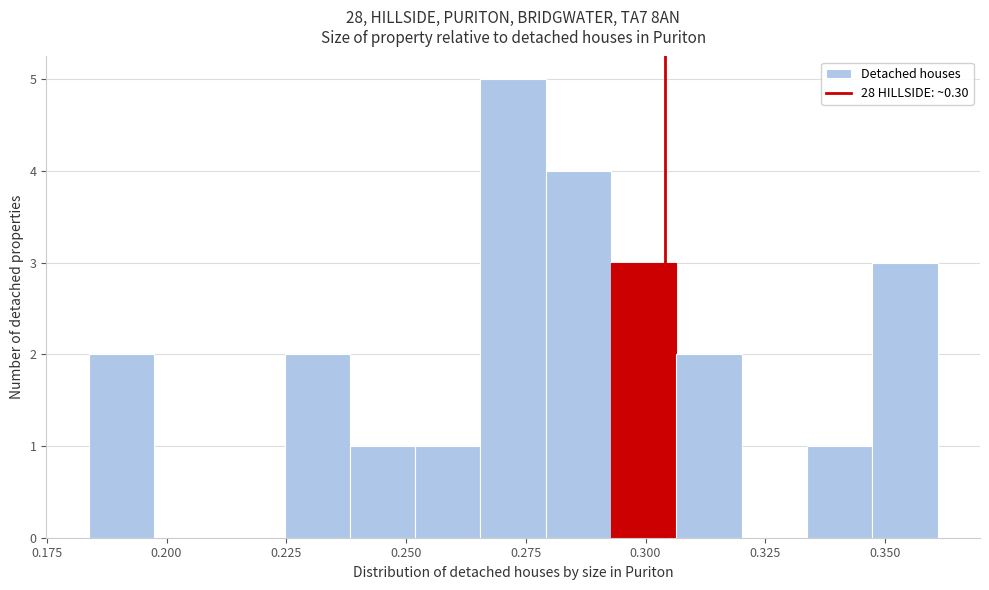

Read against the x-axis, roughly where is the centre of the tallest bar?

0.270